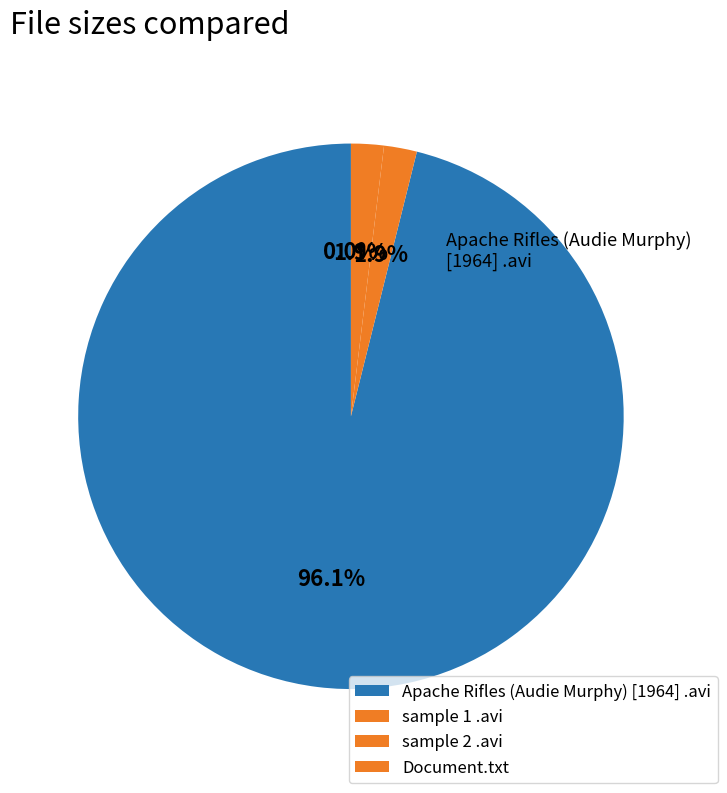

What is the largest slice in the pie chart?

Apache Rifles (Audie Murphy) [1964] .avi